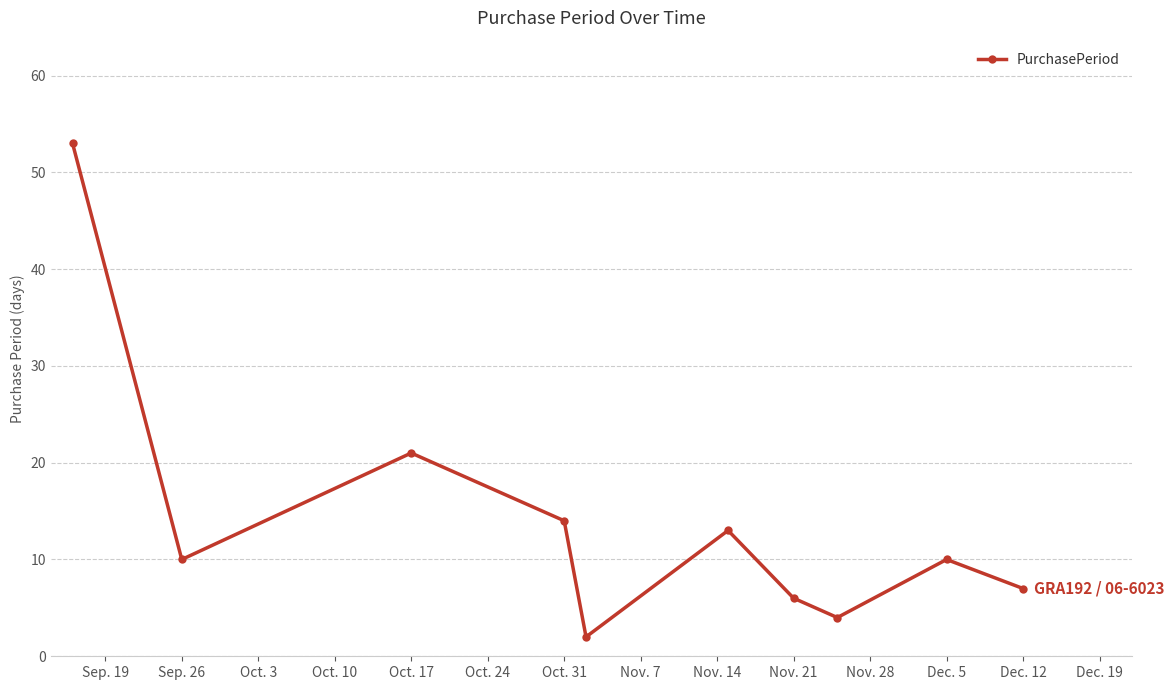

What is the greatest value displayed?

53